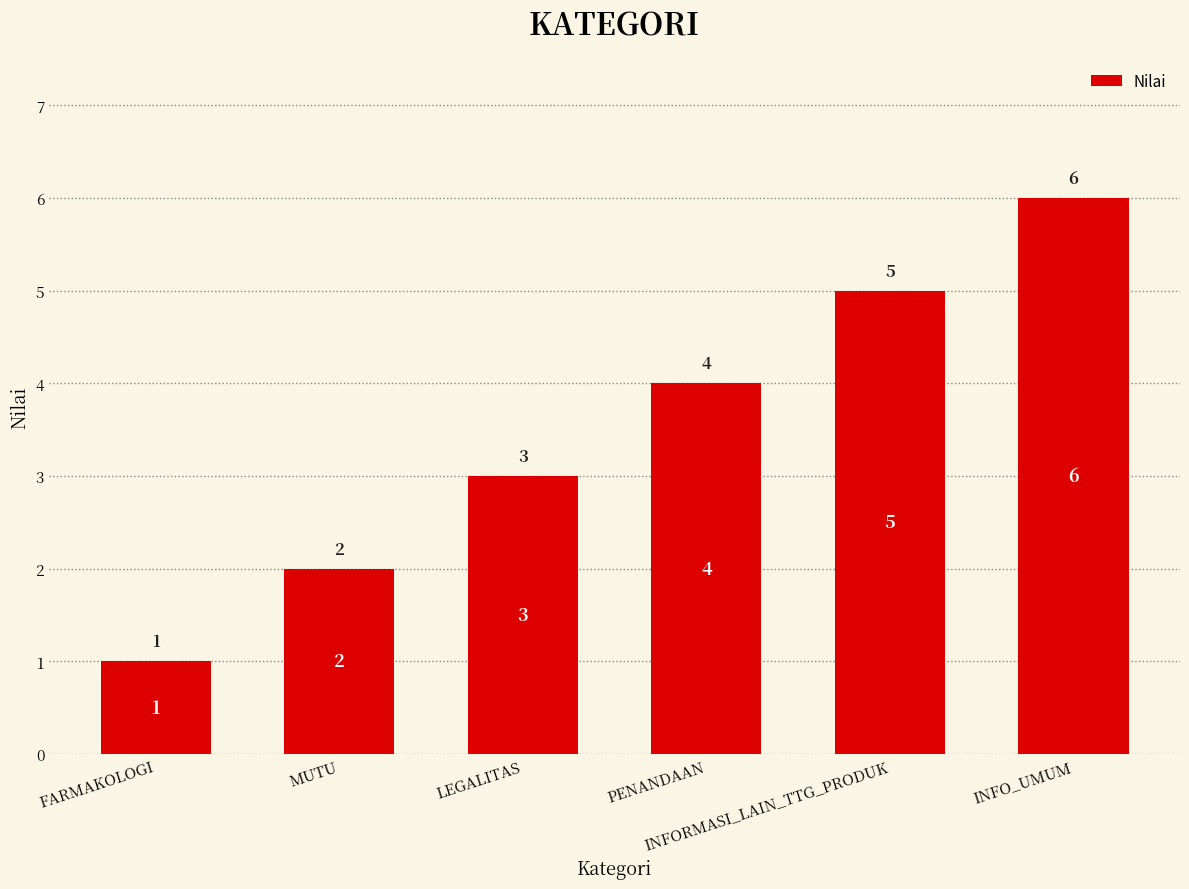

What is the approximate value at INFORMASI_LAIN_TTG_PRODUK?

5